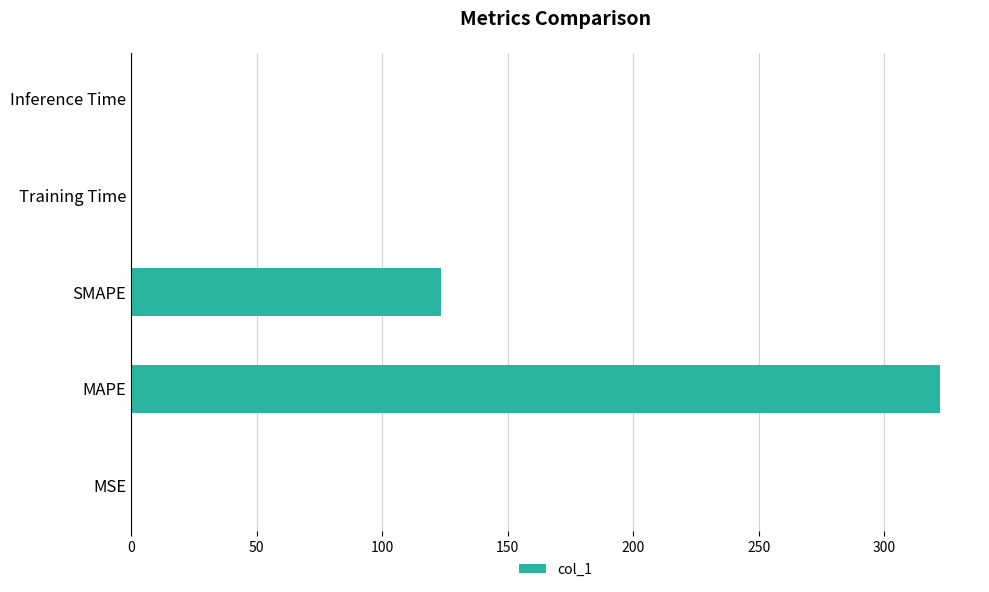

What is the maximum value shown in the chart?

322.0